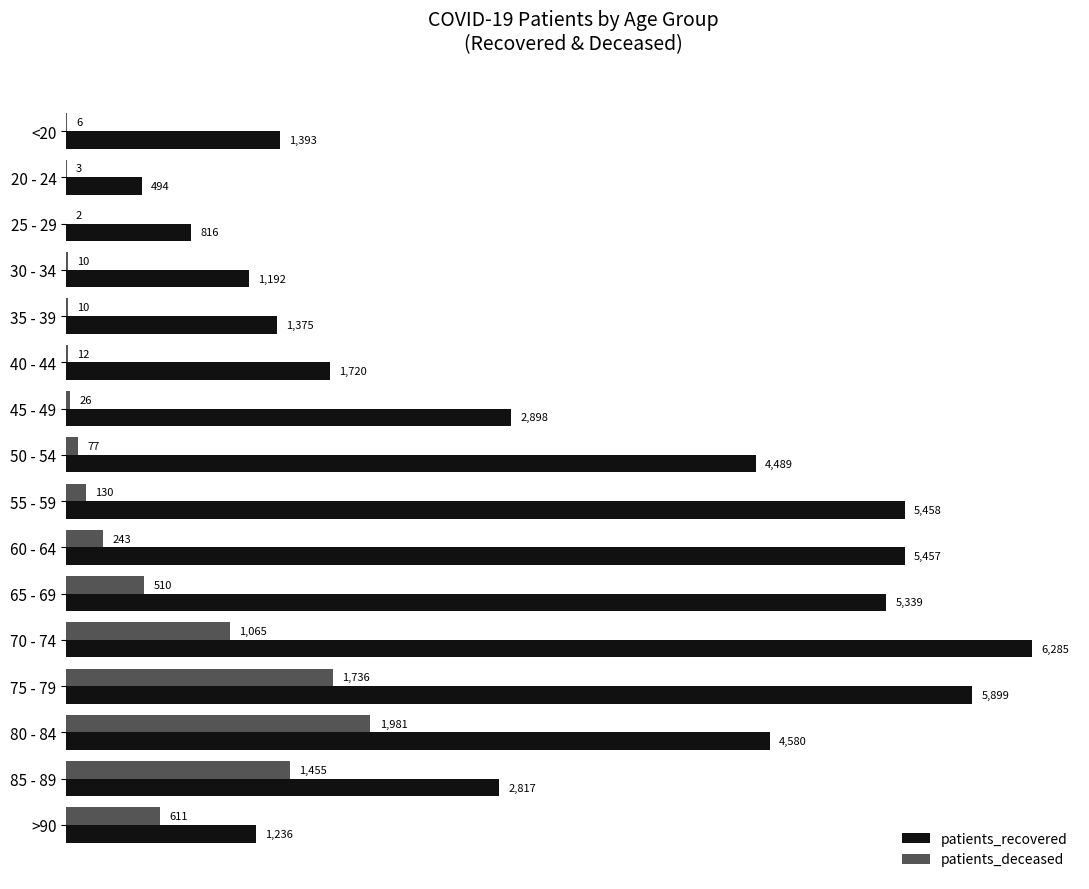

What is the average value of the patients_deceased series?

492